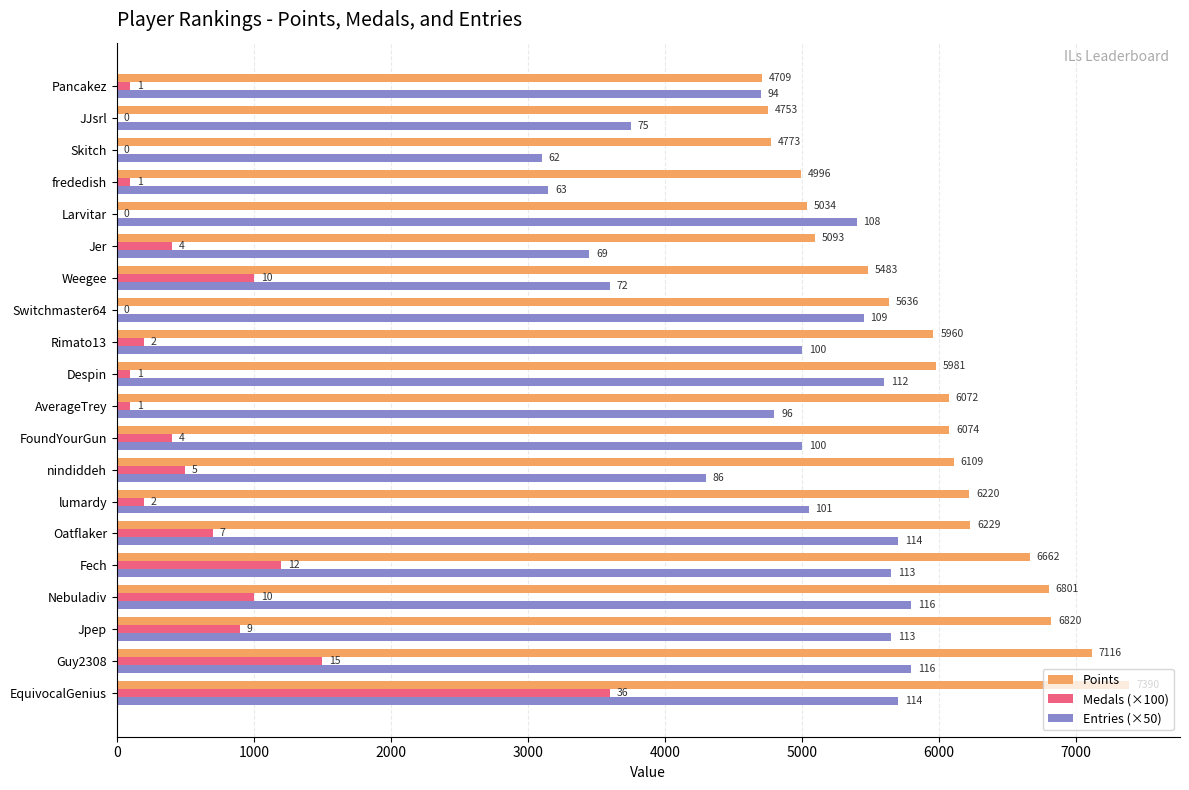

At how many categories does at least one series exceed 1556?

20